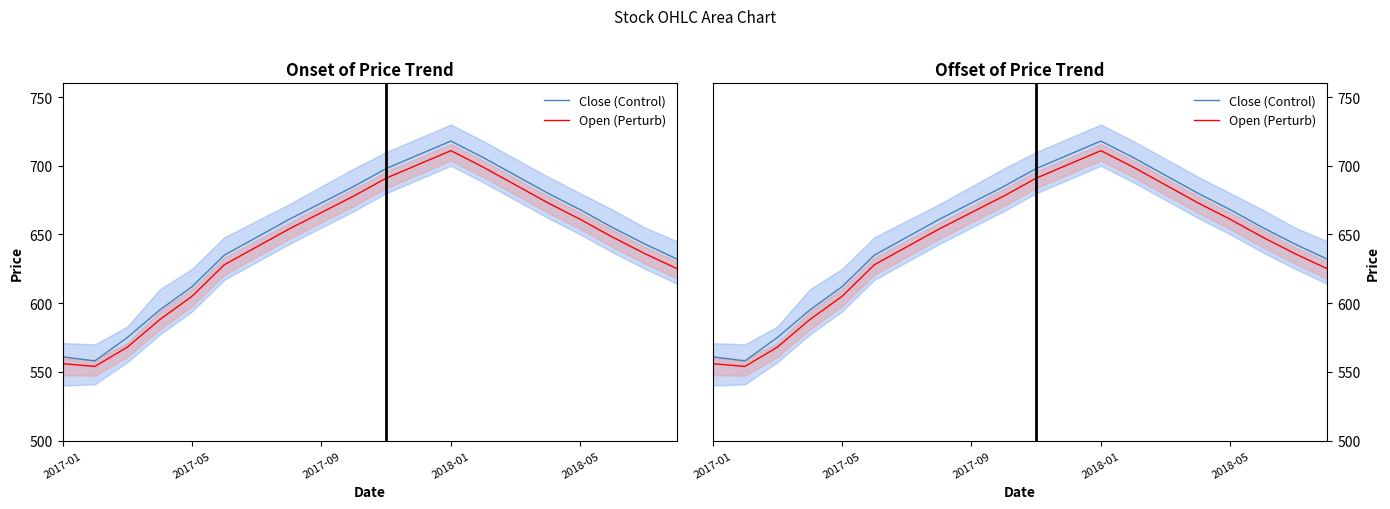

True or false: Open (Perturb) has more than 0 interior local peaks.

True